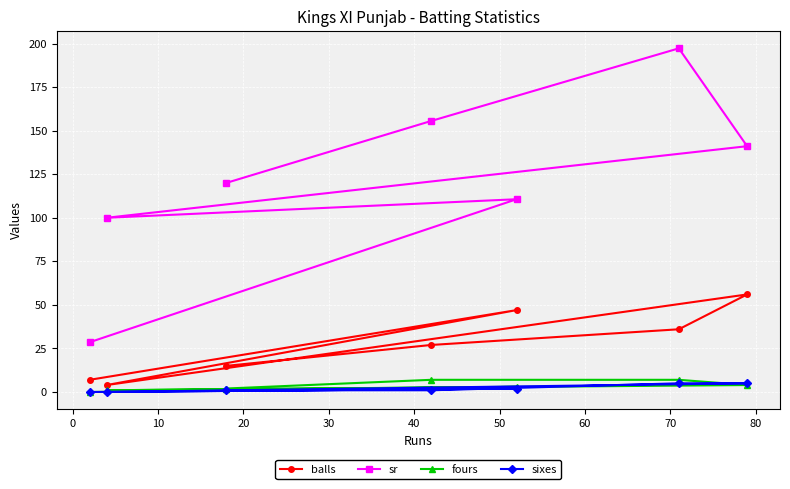

At how many categories does at least one series exceed 113?

4